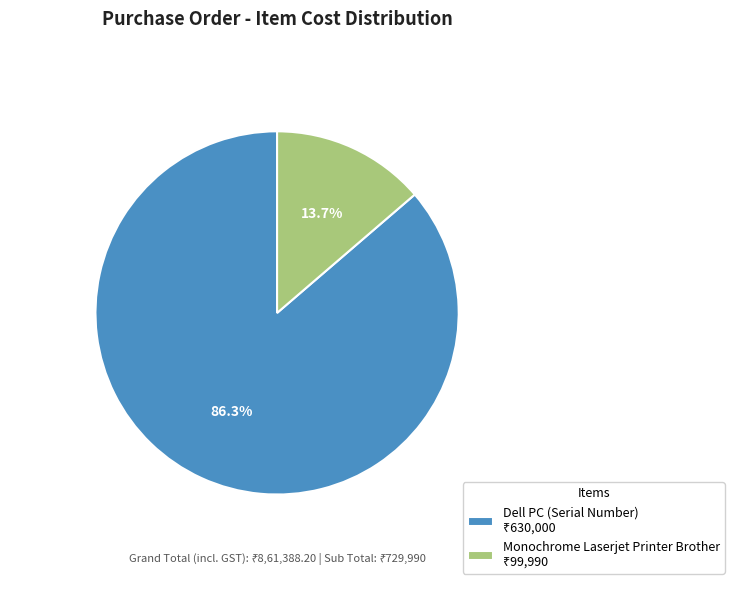

To the nearest percent, what portion does Dell PC (Serial Number) represent?

86%